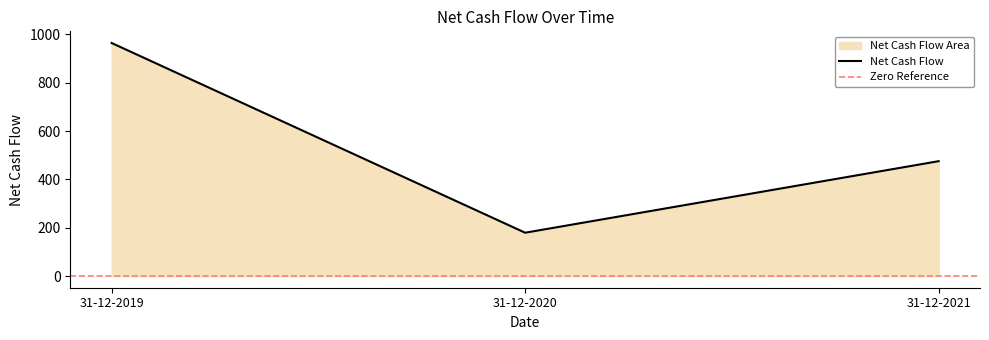

What is the approximate value at 31-12-2021?

475.2